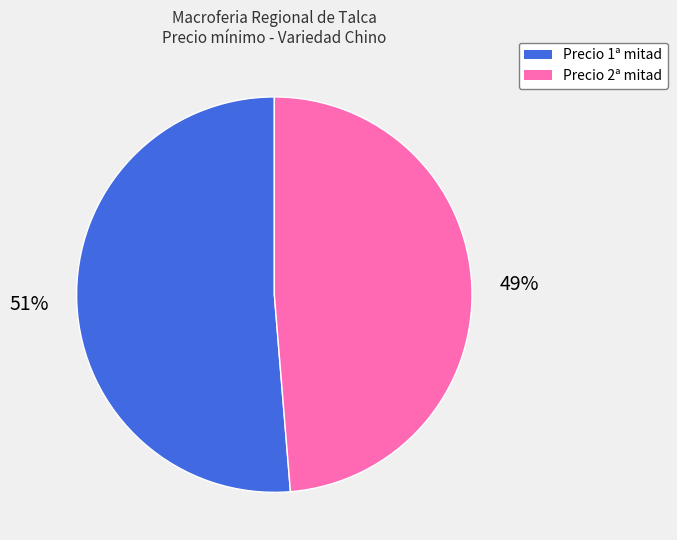

Which category has the smallest portion of the pie?

Precio 2ª mitad